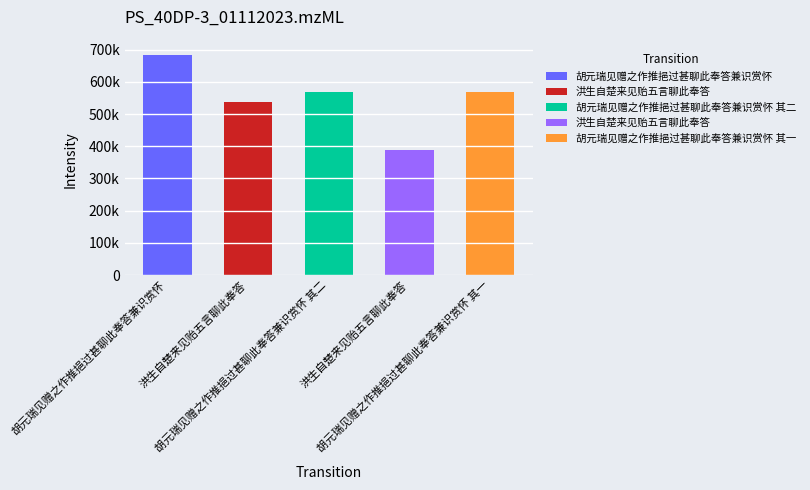

At which label is the value closest to 535981?

洪生自楚来见贻五言聊此奉答